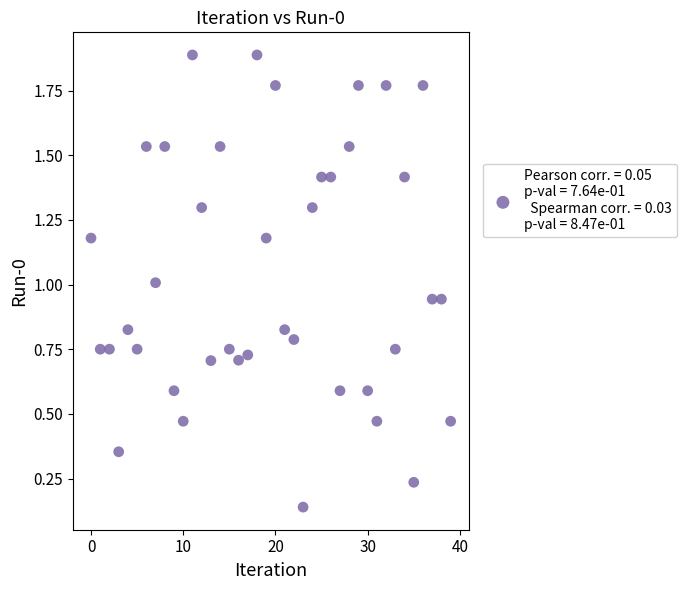

What is the range of Y values (max minus min)?

1.7